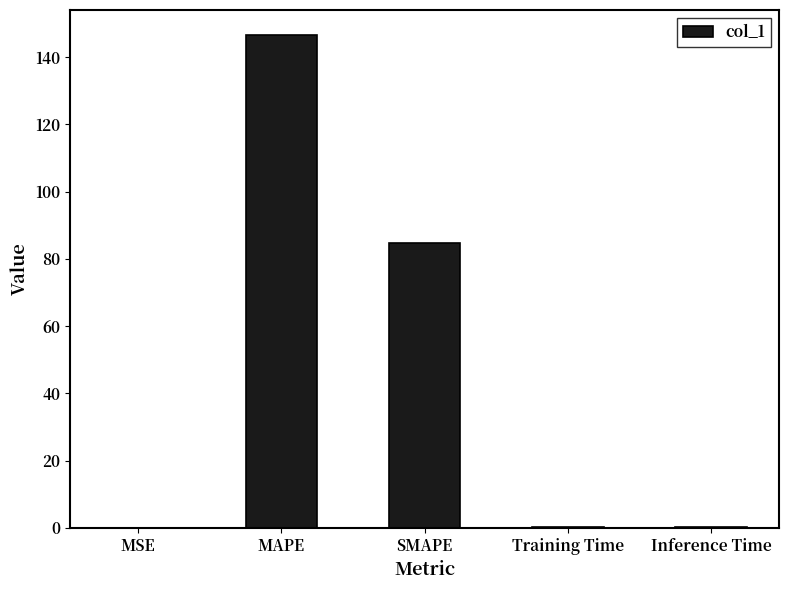

How many data points does each series have?

5